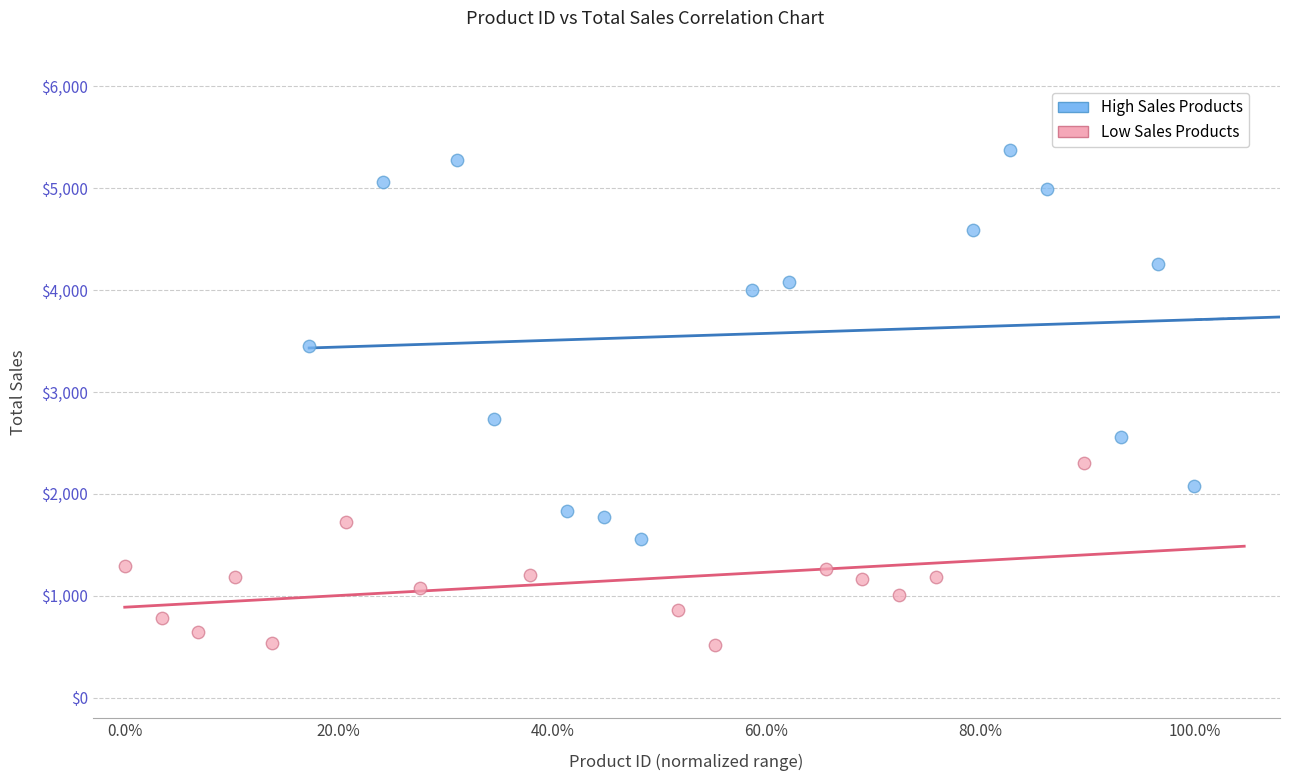

Which series has the widest spread of Y values?

High Sales Products